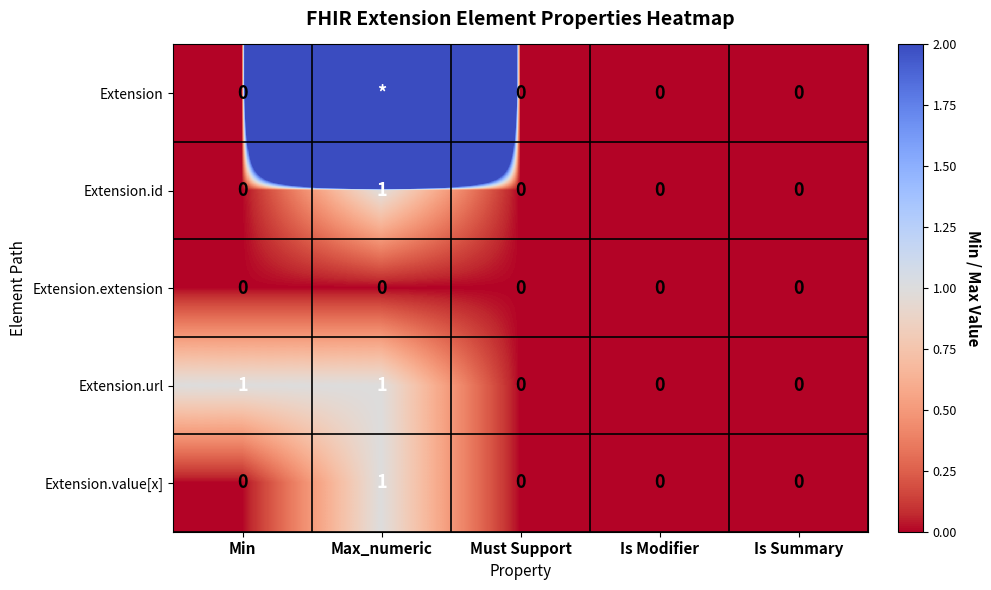

What is the maximum value for Extension.url?

1